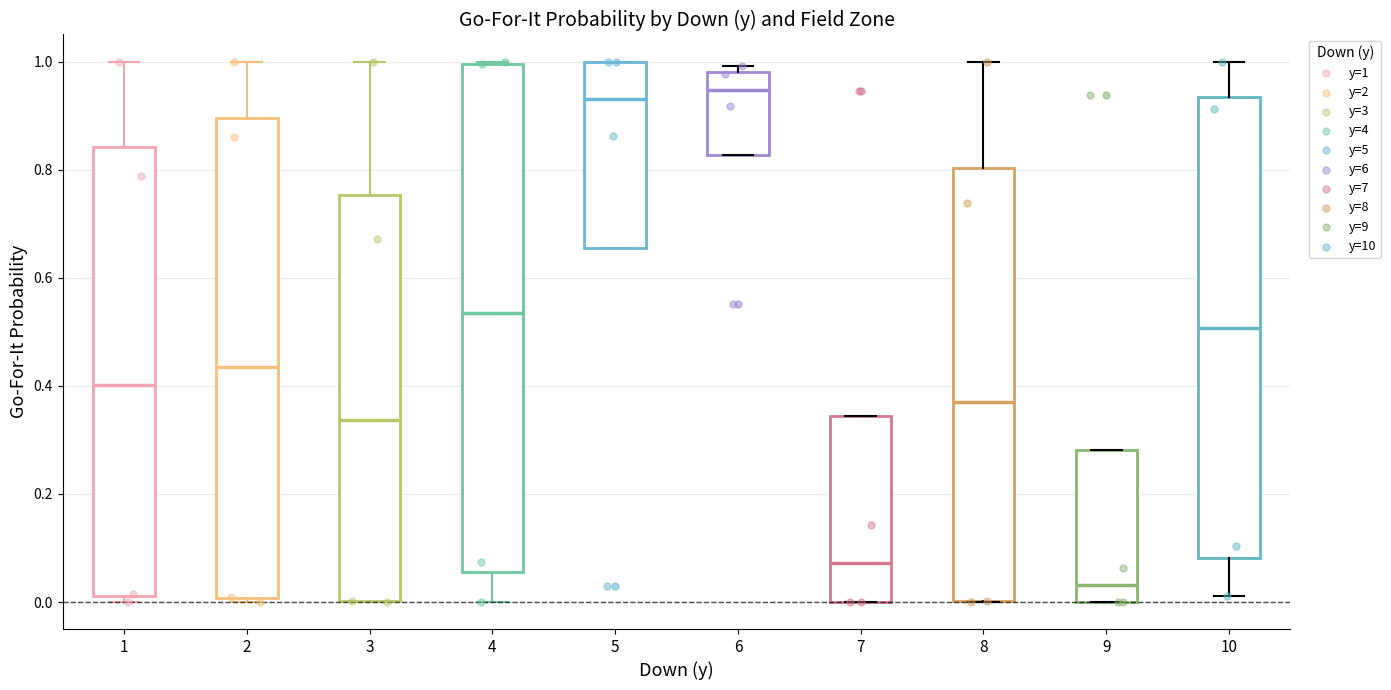

Where does the median line of the box at x = 6 sit on the y-axis? The values are not printed on the chart, so give them approximately, as read against the axis.

0.94